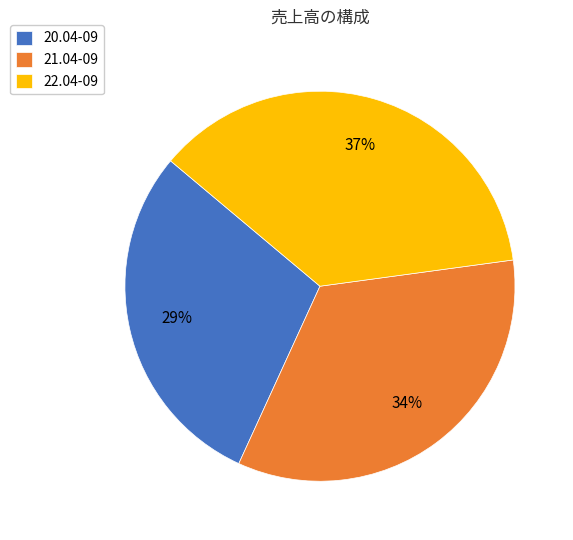

Is 22.04-09 the majority of the pie?

No